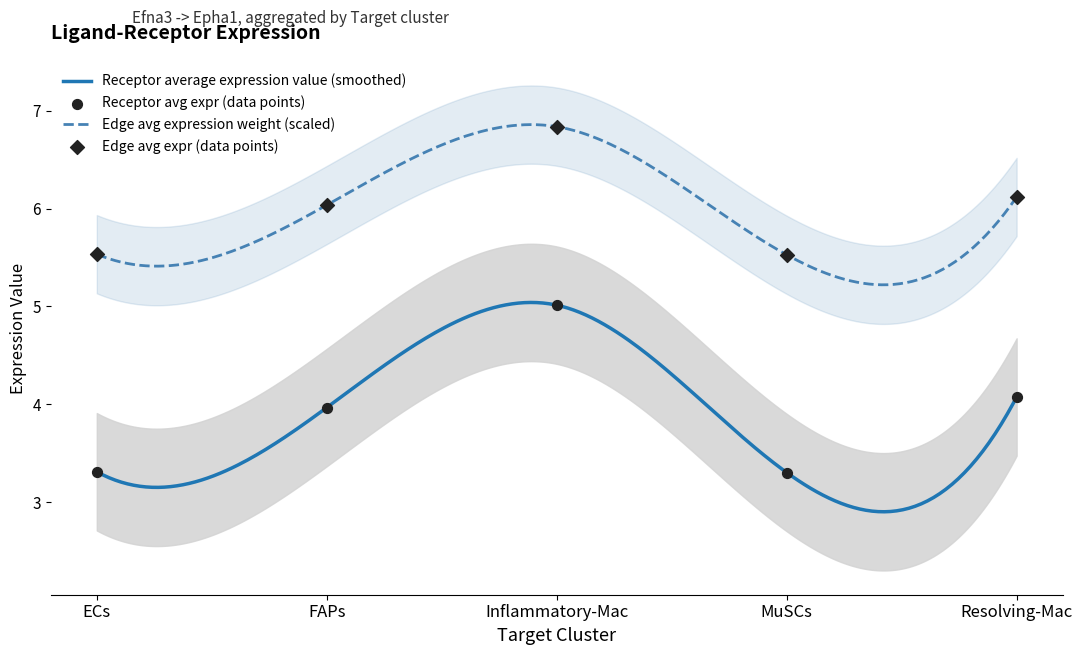

Is the value of Edge average expression weight at FAPs greater than the value of Receptor average expression value at ECs?

Yes